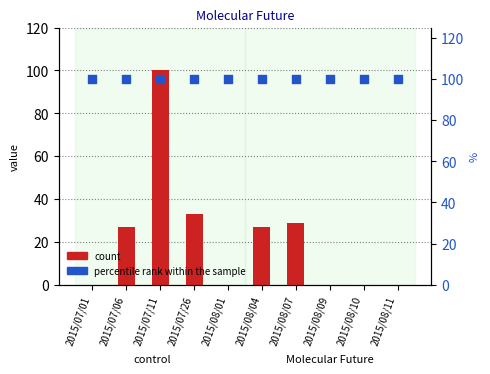

Which series contains the highest Y value?

count